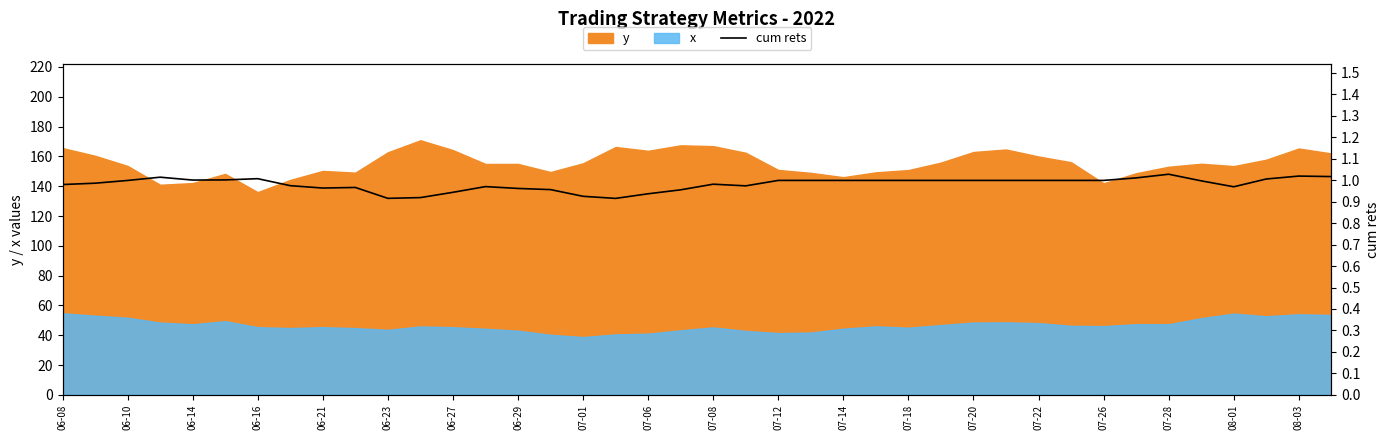

At which category does the data reach its first local valley?

06-14